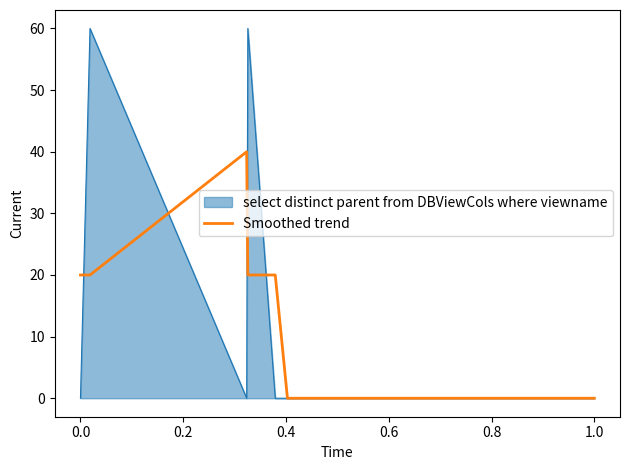

List the series in order of their peak value, highest first.

select distinct parent from DBViewCols where viewname, Smoothed trend